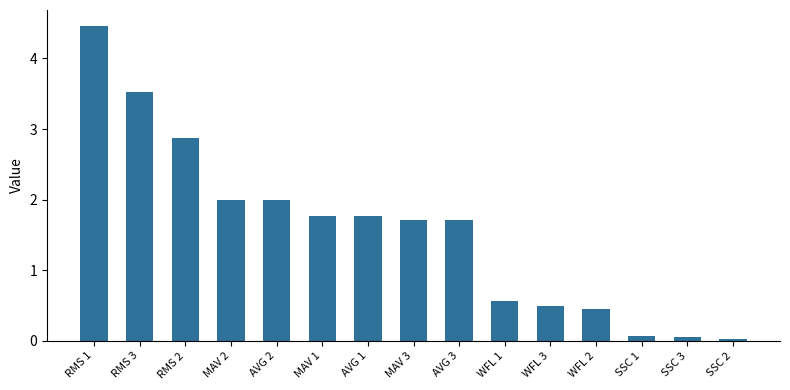

What is the label of the 13th bar from the right?

RMS 2